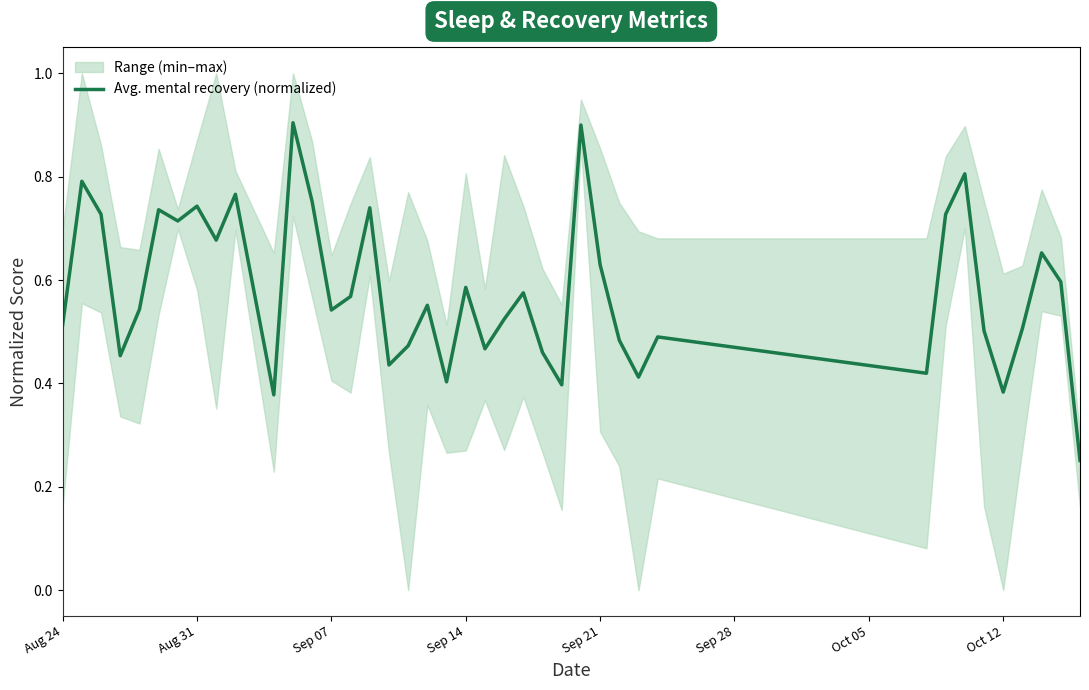

What is the value of the 35th point from the left?

0.5